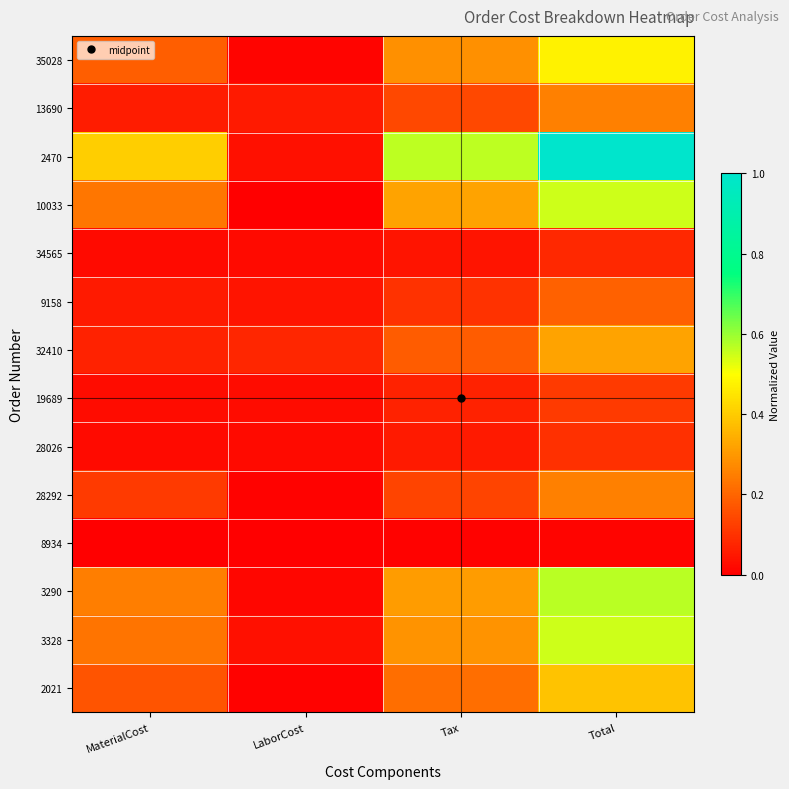

Between Tax and LaborCost, which is larger?

Tax